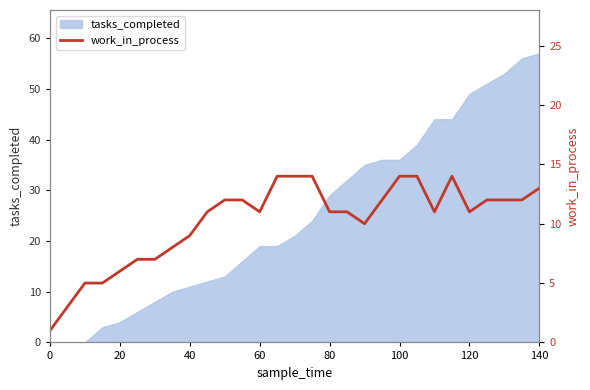

True or false: tasks_completed has a value of 12 at 80.

False